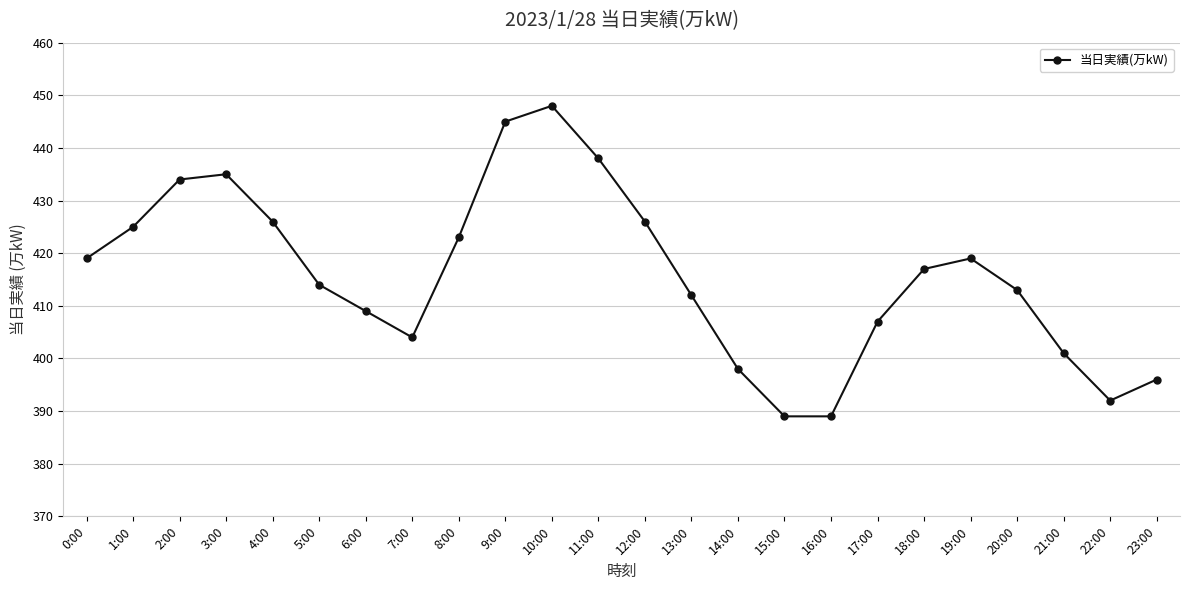

How many interior local peaks (higher than both neighbors) does the data have?

3